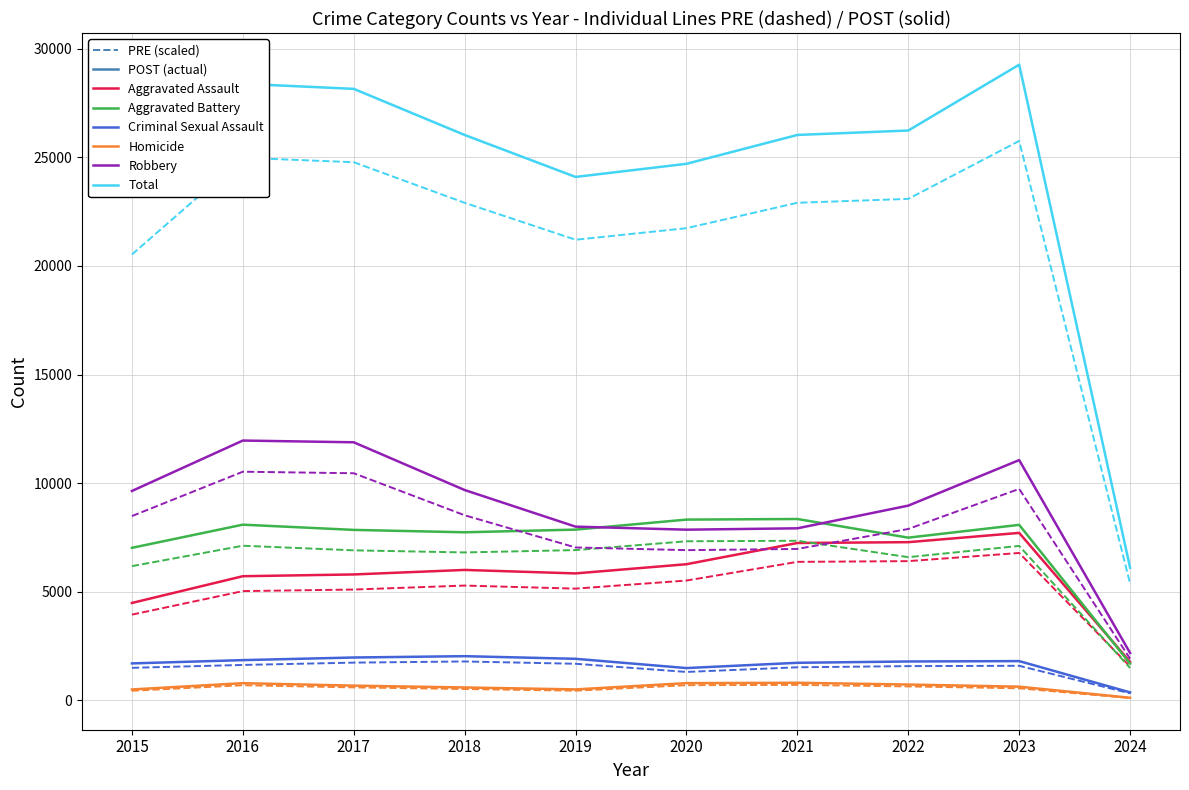

Where is the first local minimum for Aggravated Assault?

2019